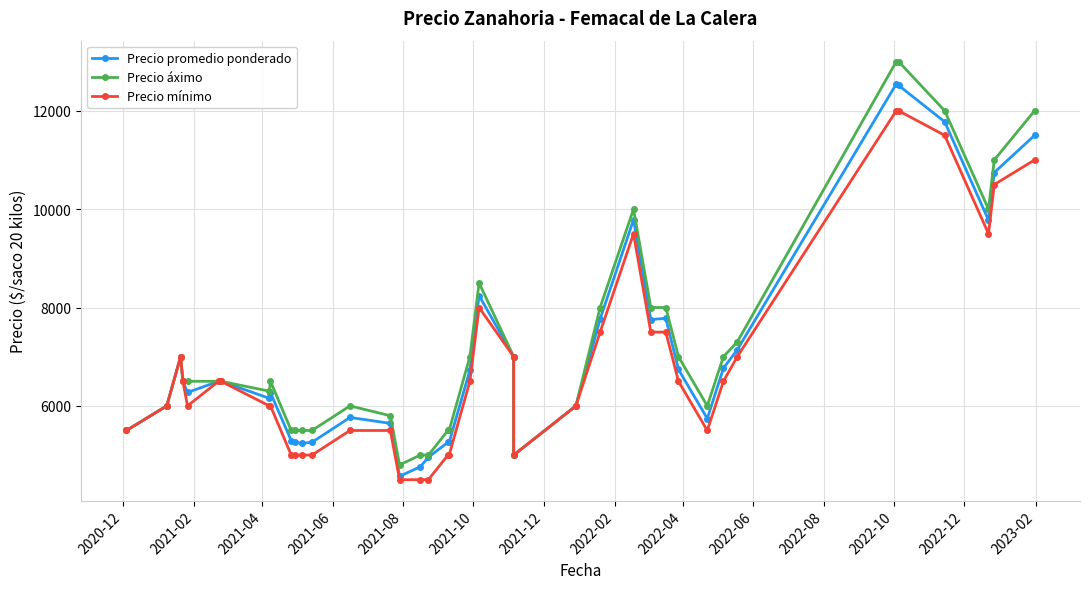

What is the minimum value for Precio promedio ponderado?

4569